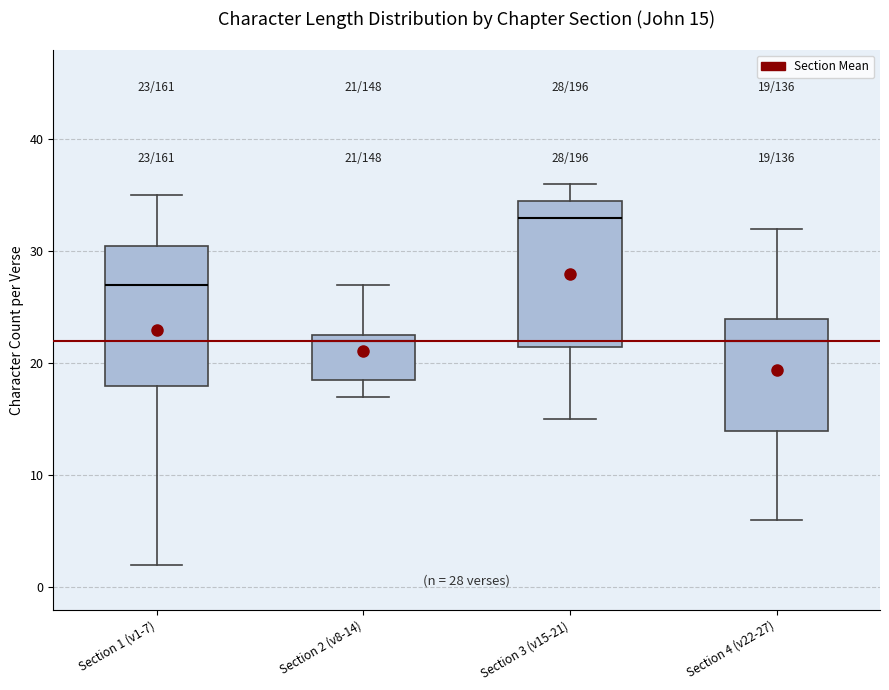

Which box's median line is the highest?

Section 3 (v15-21)